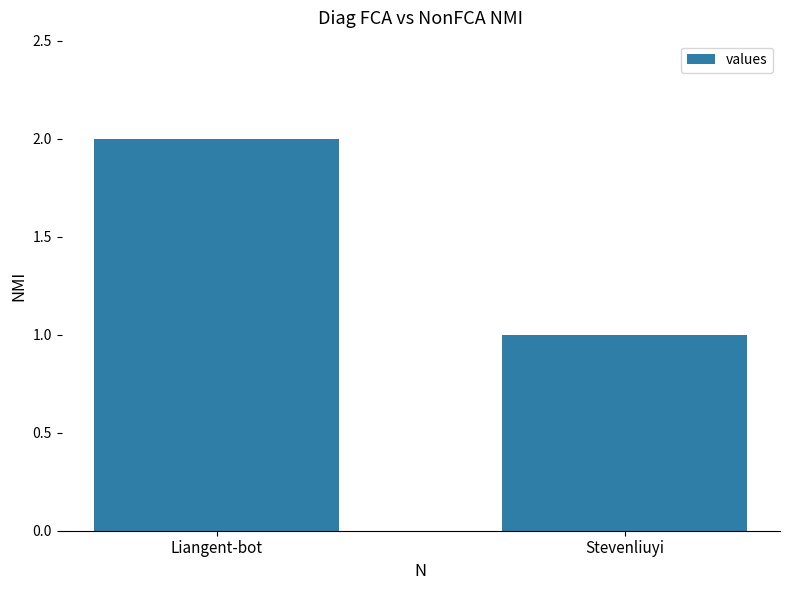

Which category has the lowest value across all series?

Stevenliuyi